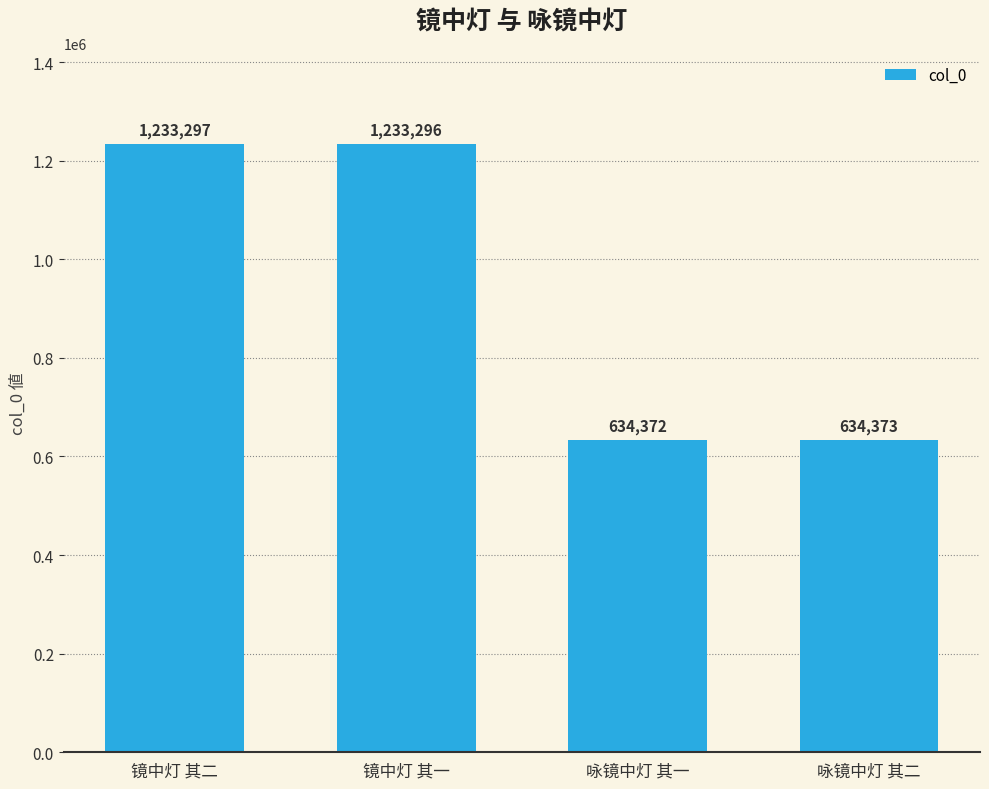

What is the value of the 1st bar from the left?

1233297